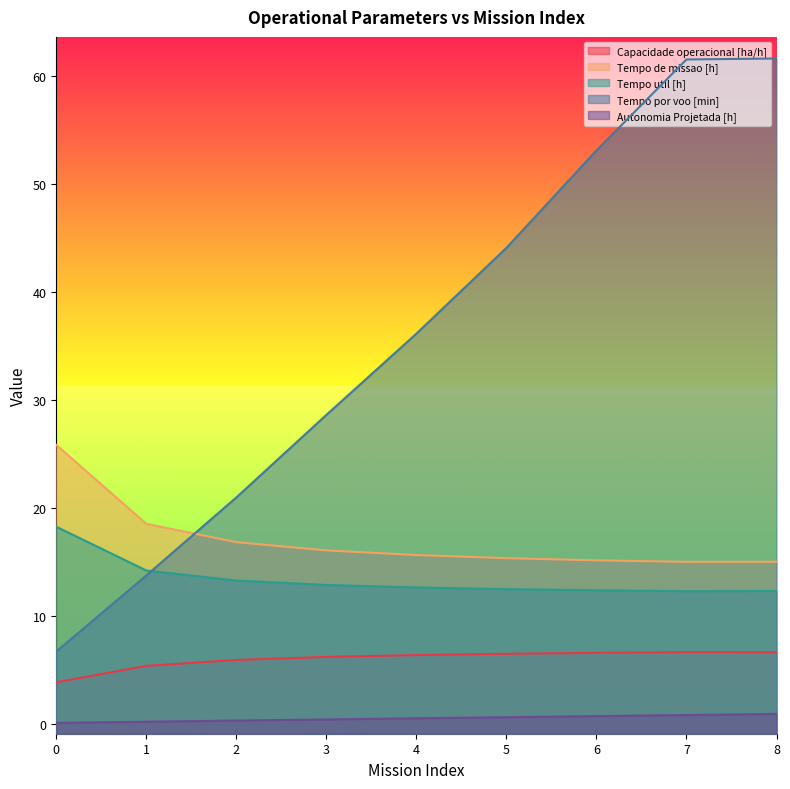

In Tempo util [h], how many points are lower than both neighbors (excluding endpoints)?

1